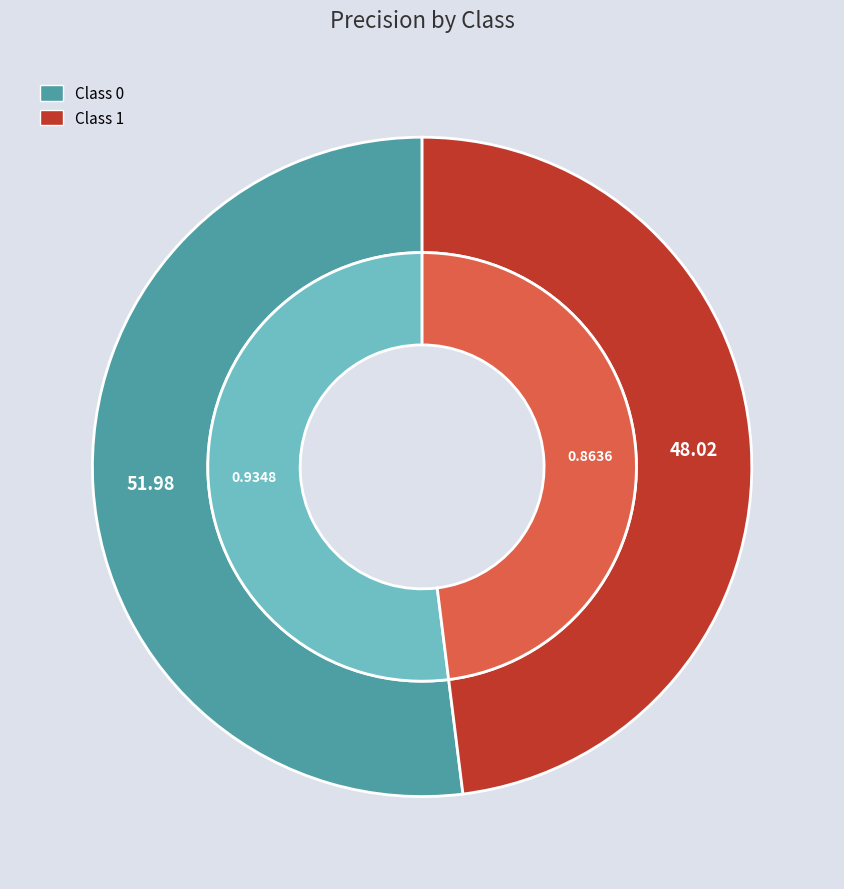

What is the change in value from 0 to 1?

-0.1